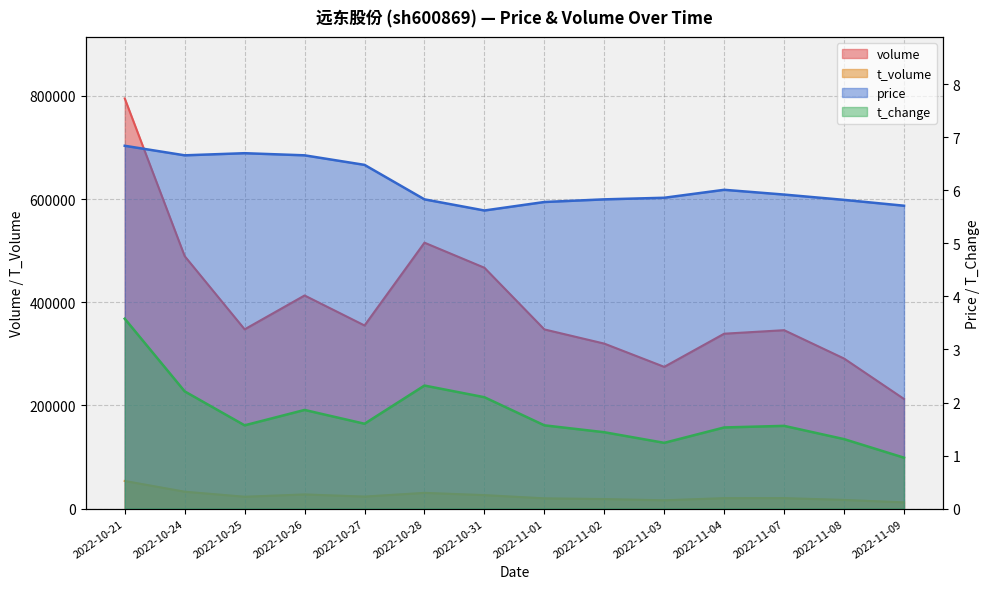

What are all the series names shown in the legend?

price, volume, t_volume, t_change